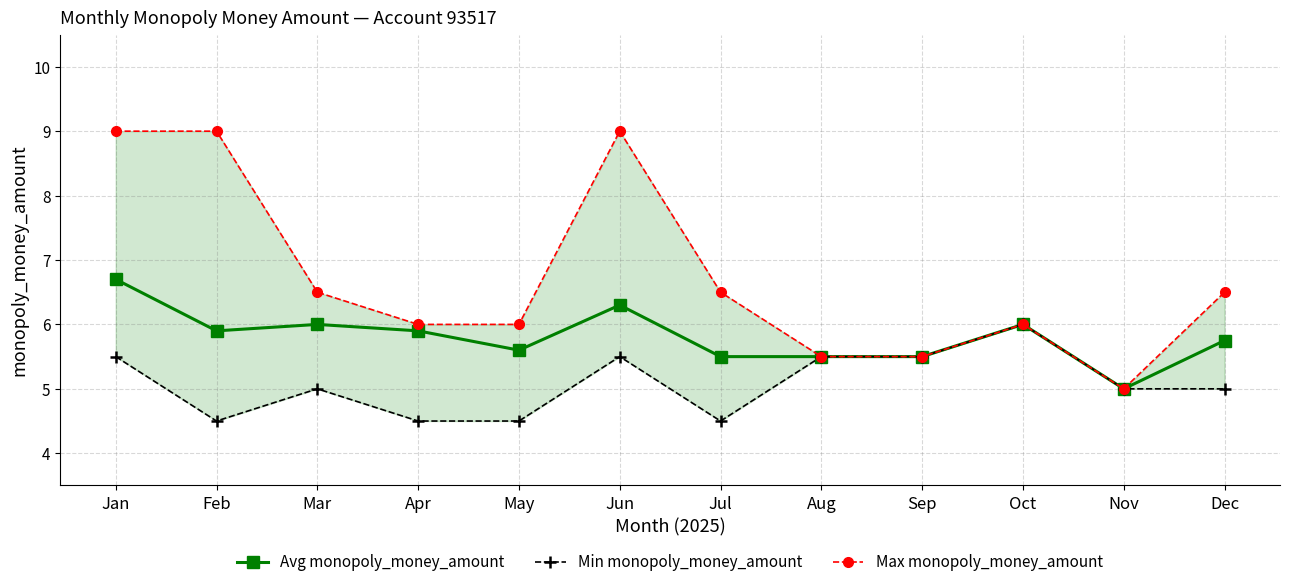

Rank the series by their average value, from lowest to highest.

Min monopoly_money_amount, Avg monopoly_money_amount, Max monopoly_money_amount